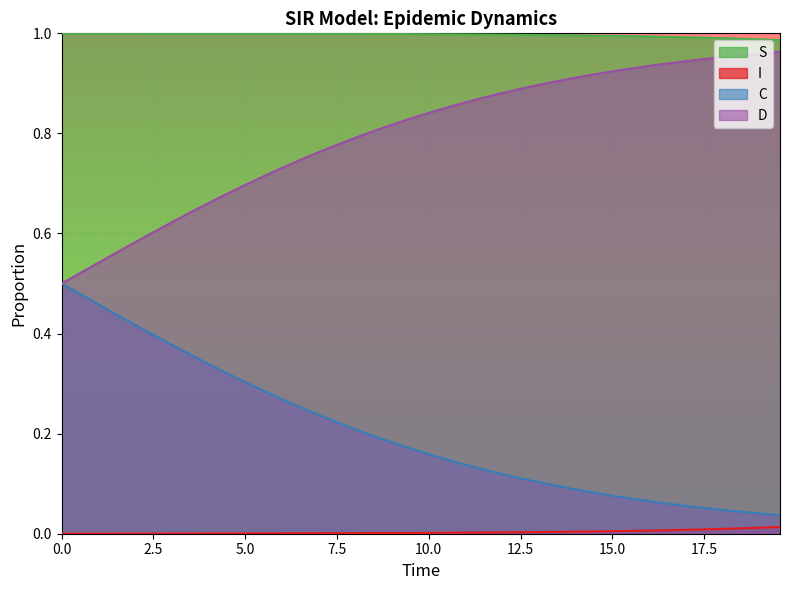

Rank the series by their average value, from highest to lowest.

S, D, C, I